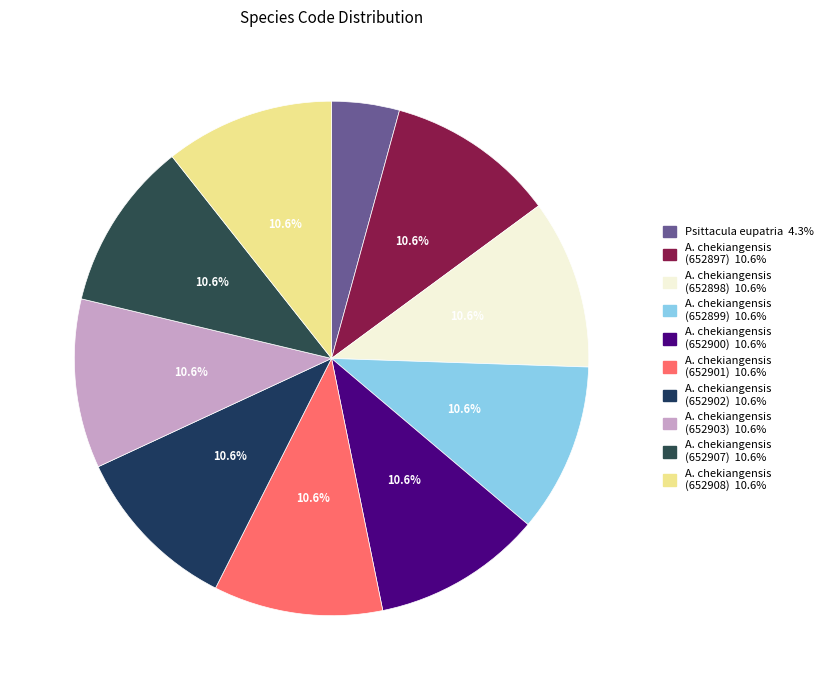

Which category has the smallest portion of the pie?

Psittacula eupatria